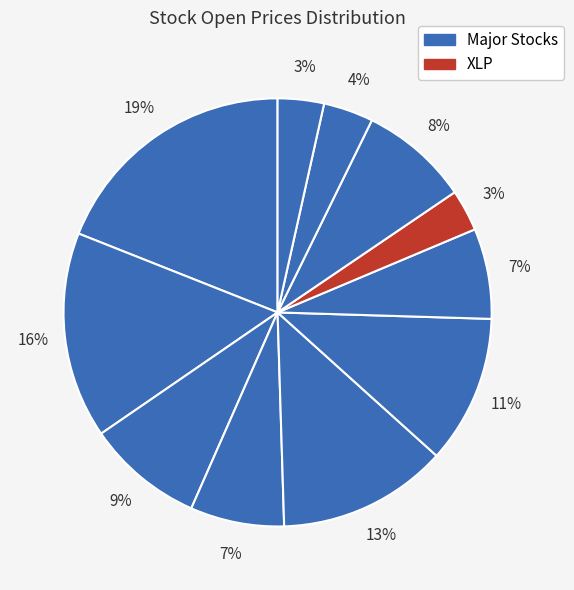

Count the number of slices in the pie.

11